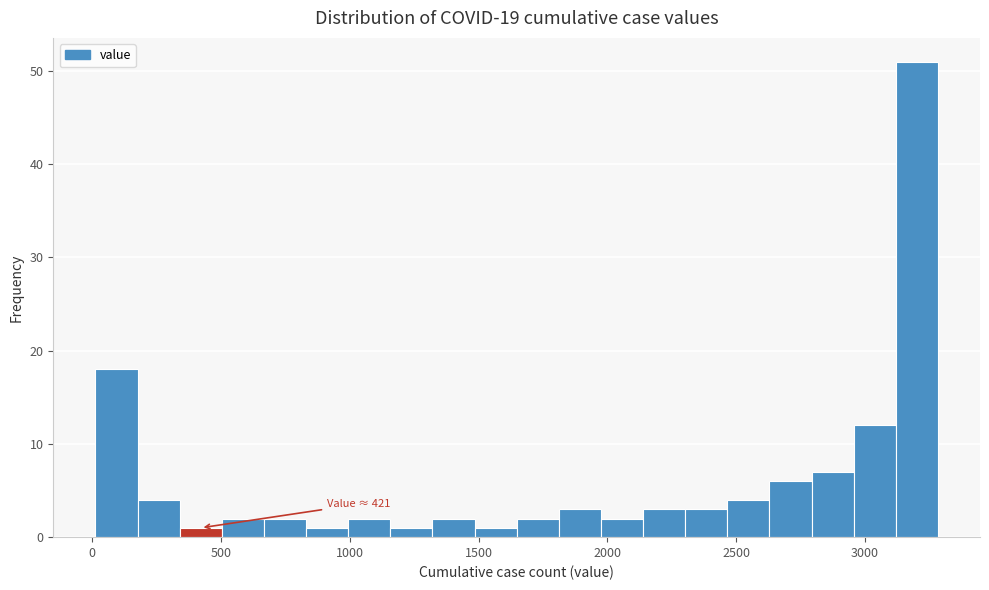

Around what value on the x-axis is the tallest bar? Give the approximate position of its centre, as read against the axis.

3200